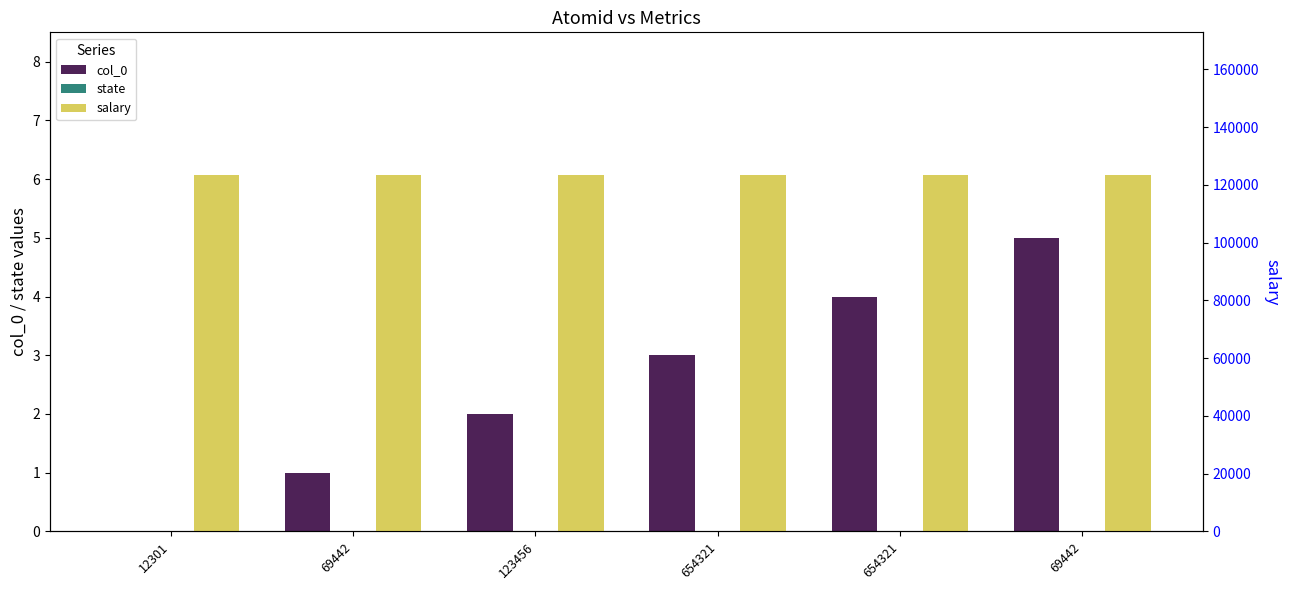

Reading right to left, extract all data points from this chart.

col_0: 5	4	3	2	1	0
state: 0	0	0	0	0	0
salary: 123456	123456	123456	123456	123456	123456